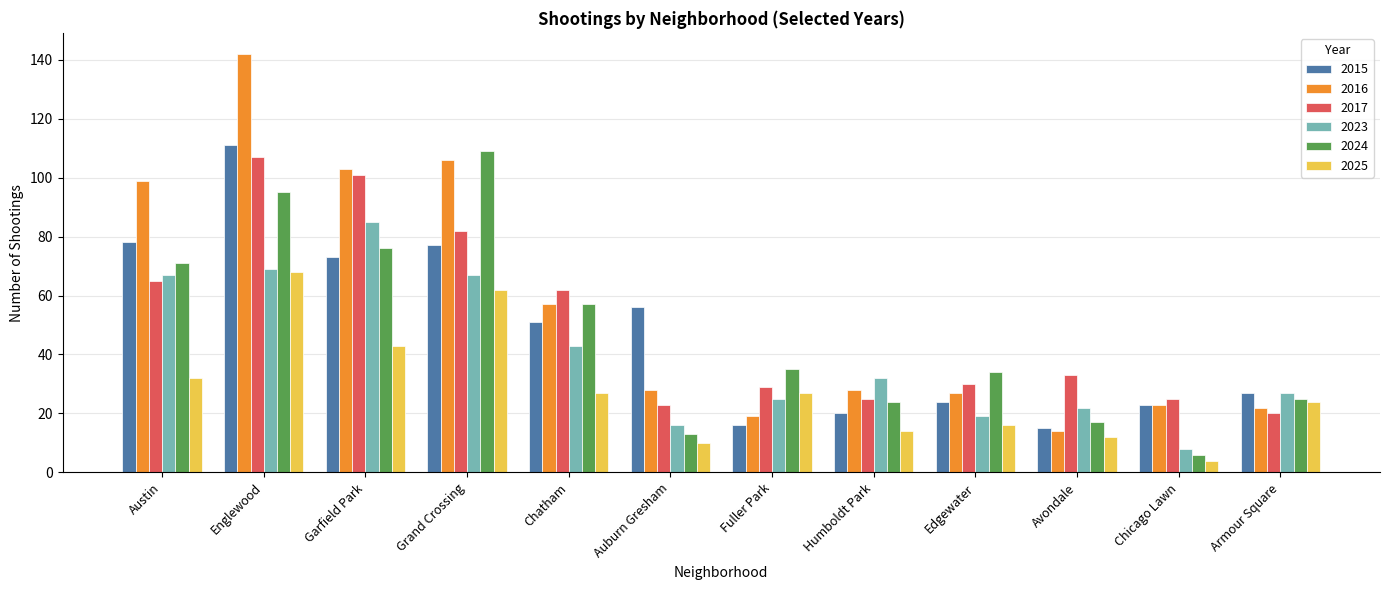

Reading left to right, extract all data points from this chart.

2015: 78	111	73	77	51	56	16	20	24	15	23	27
2016: 99	142	103	106	57	28	19	28	27	14	23	22
2017: 65	107	101	82	62	23	29	25	30	33	25	20
2023: 67	69	85	67	43	16	25	32	19	22	8	27
2024: 71	95	76	109	57	13	35	24	34	17	6	25
2025: 32	68	43	62	27	10	27	14	16	12	4	24